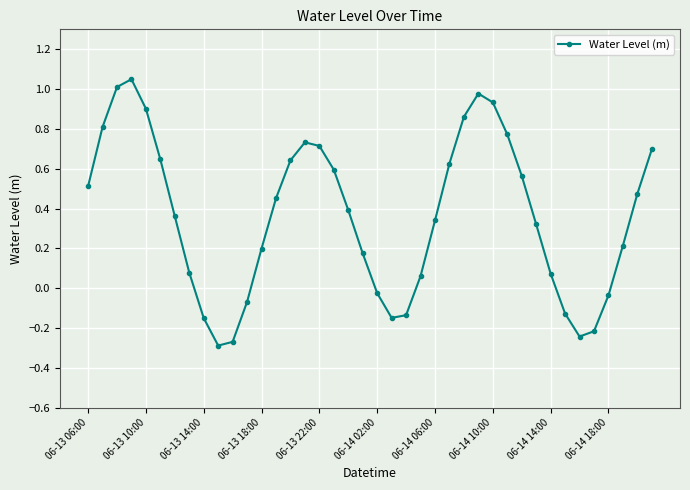

What is the difference between the maximum and minimum values?

1.3